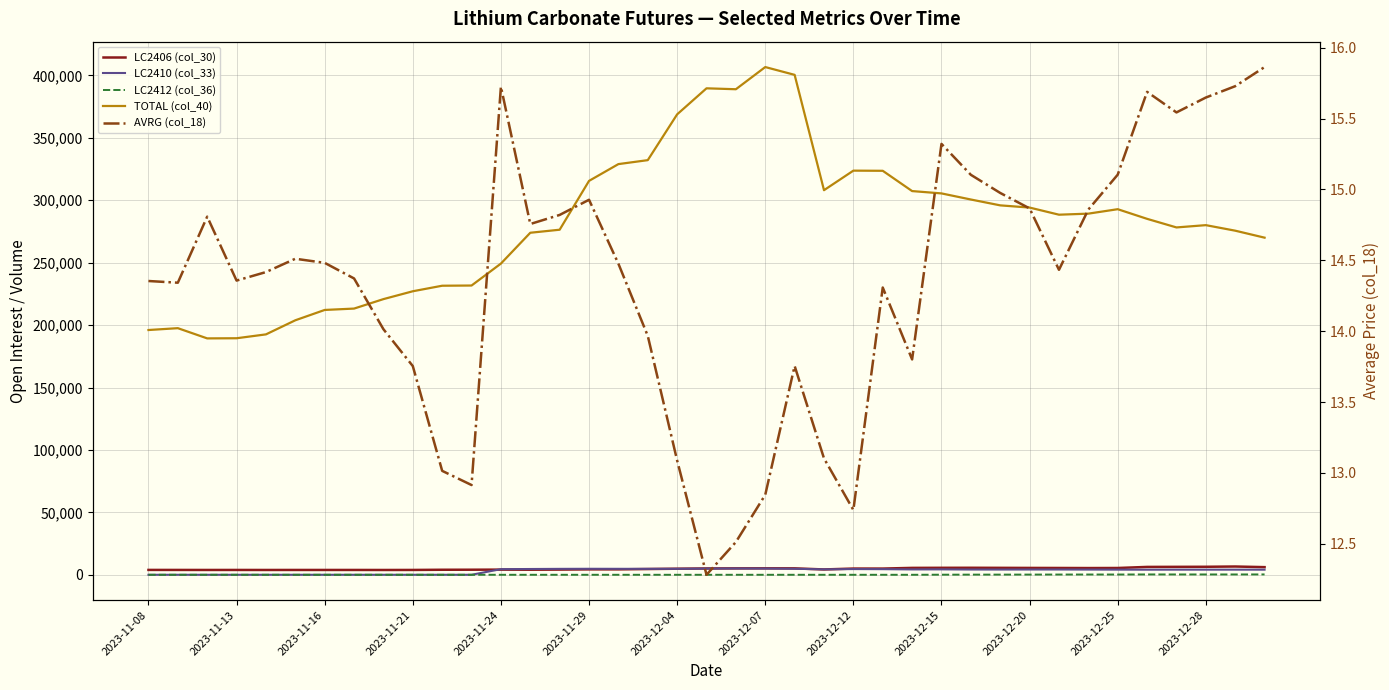

How many data points does each series have?

39